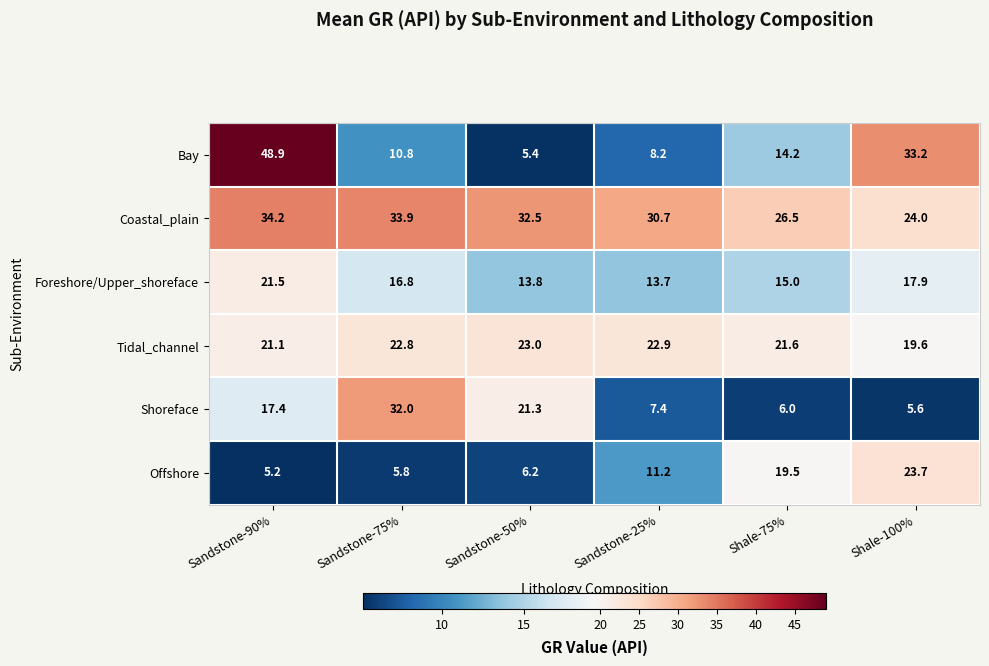

Count the number of data series in this chart.

6